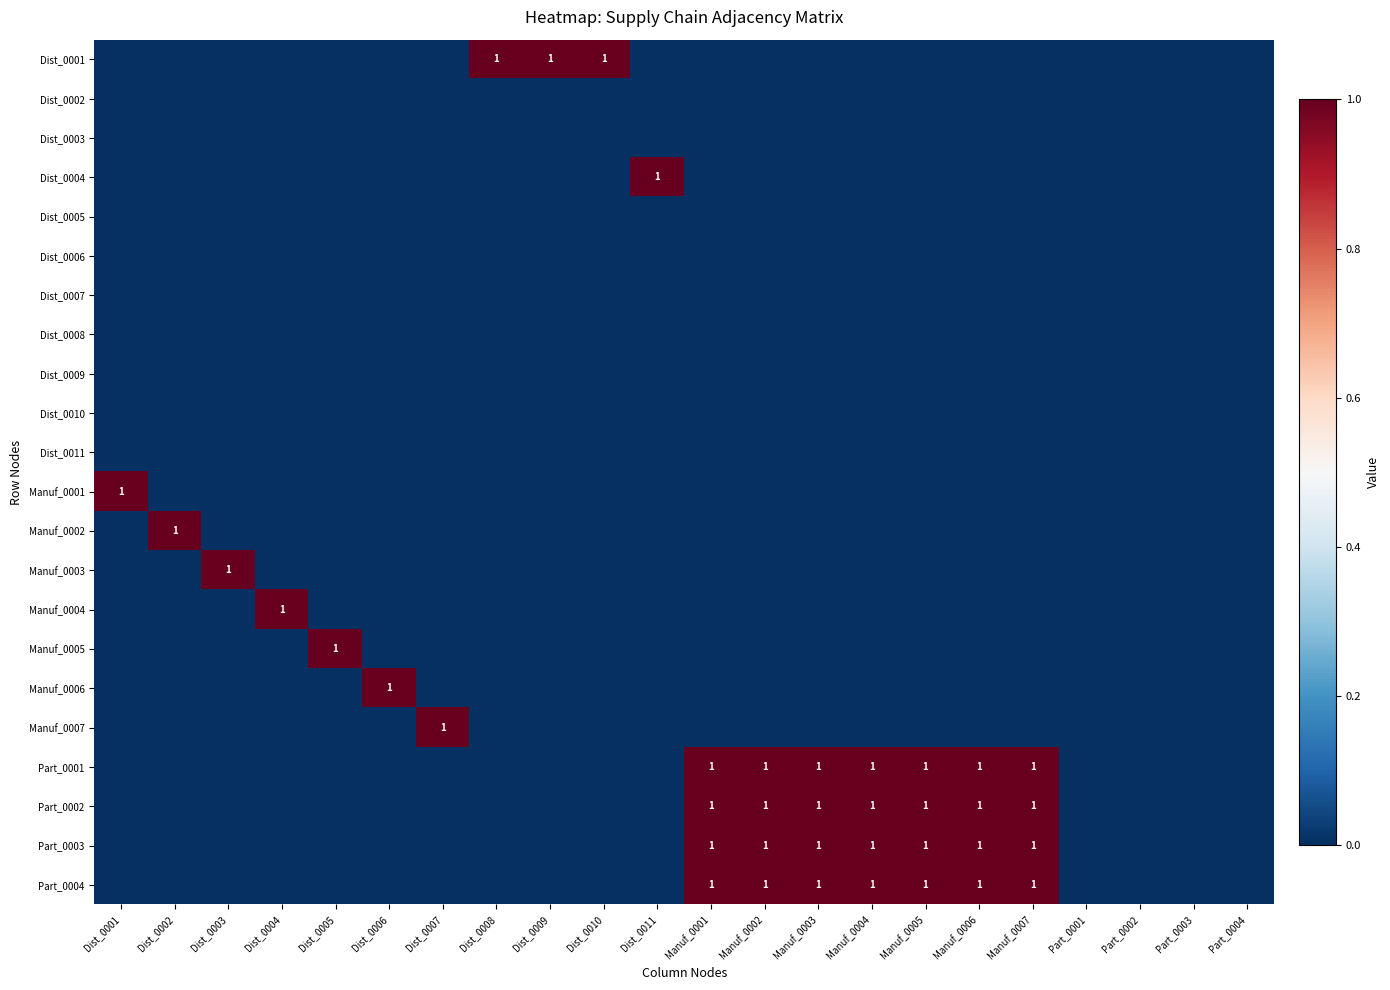

Is the value of Manuf_0005 at Manuf_0002 greater than the value of Part_0004 at Dist_0005?

No